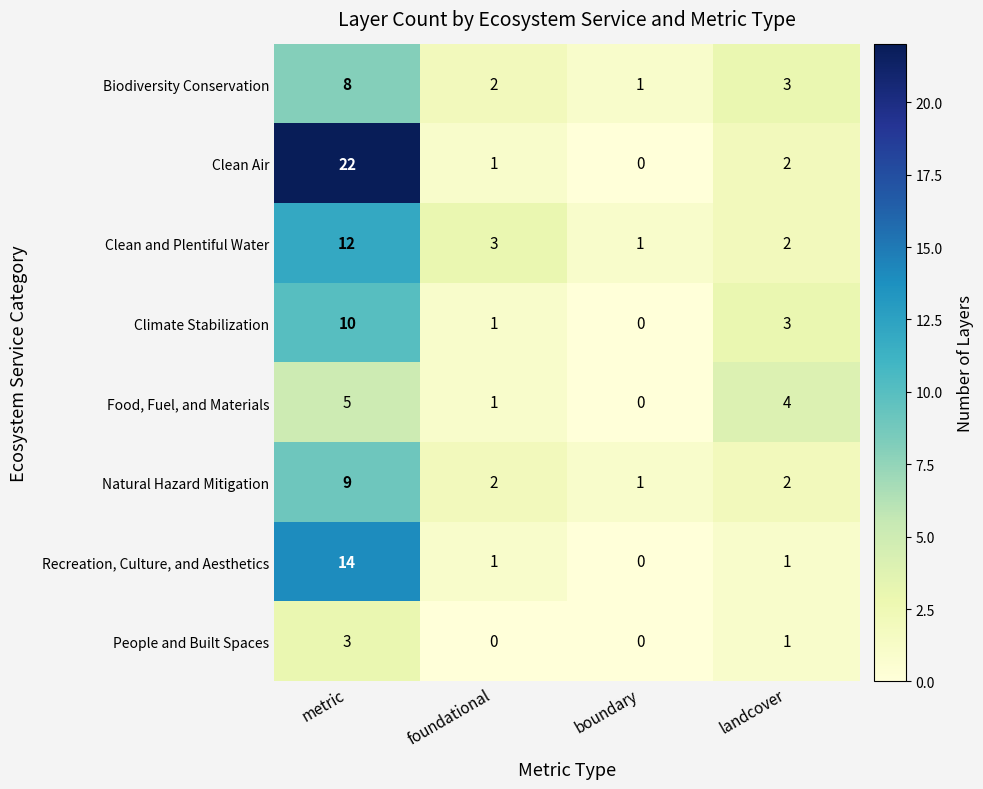

What is the highest value of the Recreation, Culture, and Aesthetics series?

14